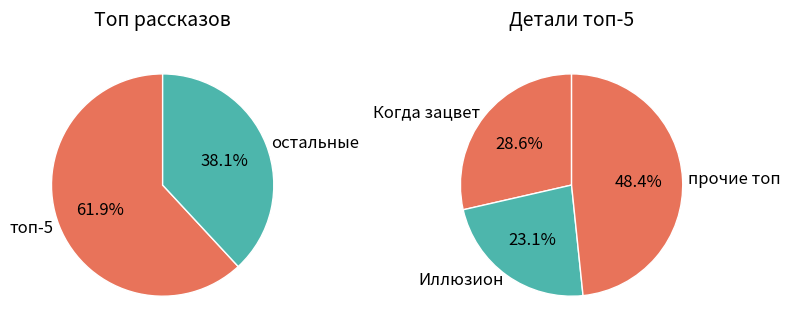

To the nearest percent, what percentage of the pie is Когда зацветает полынь?

18%